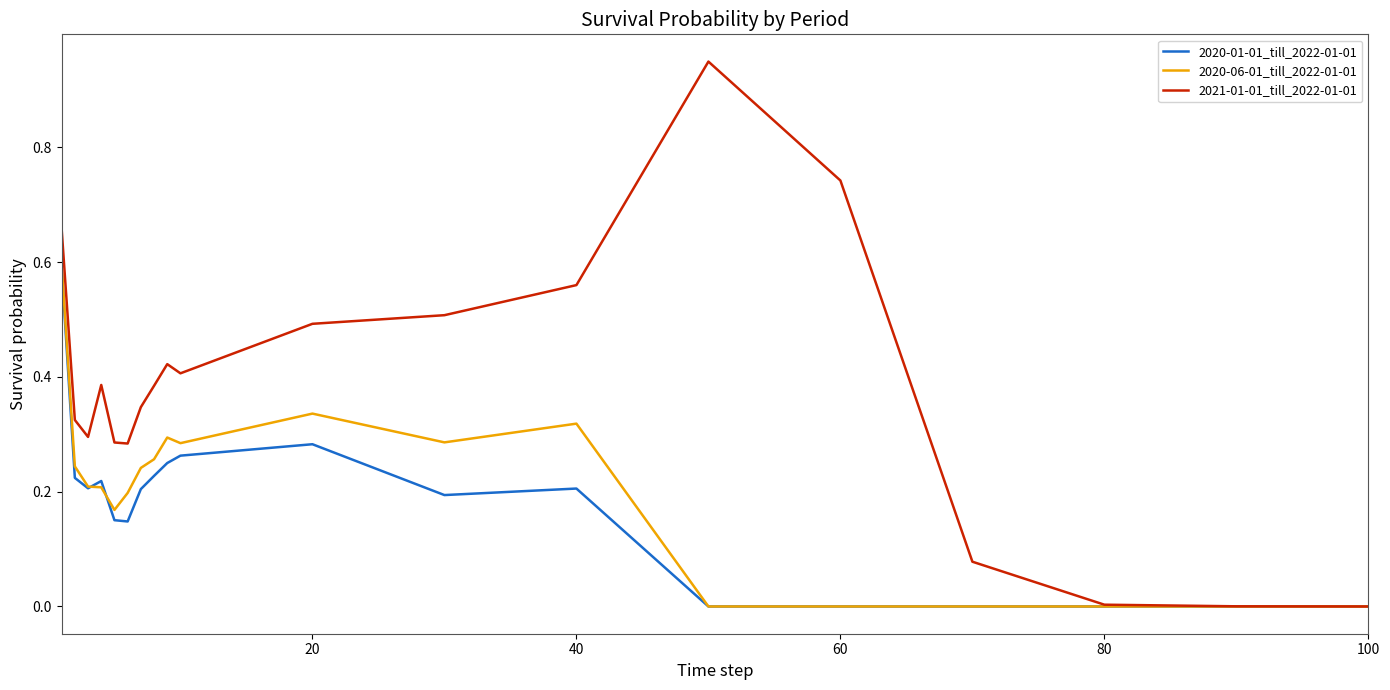

Which series has the widest spread of values?

2021-01-01_till_2022-01-01